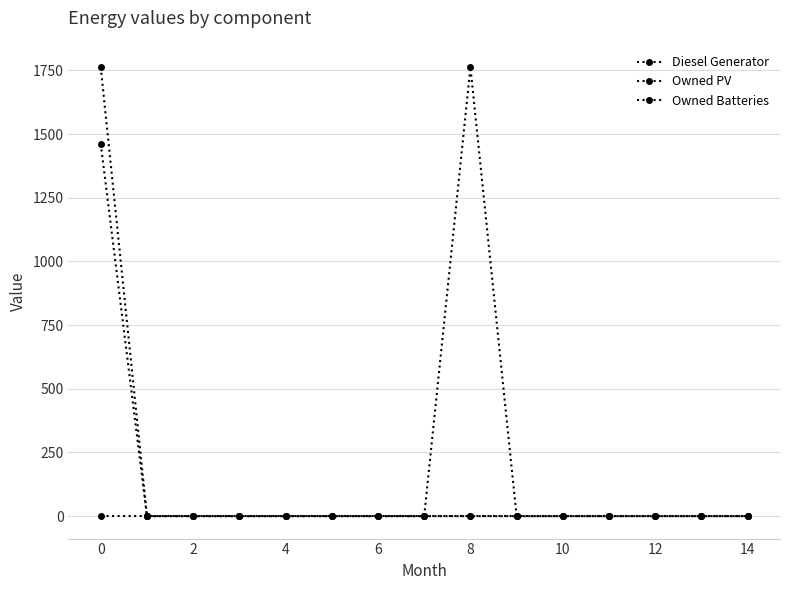

Count the number of categories in the chart.

15